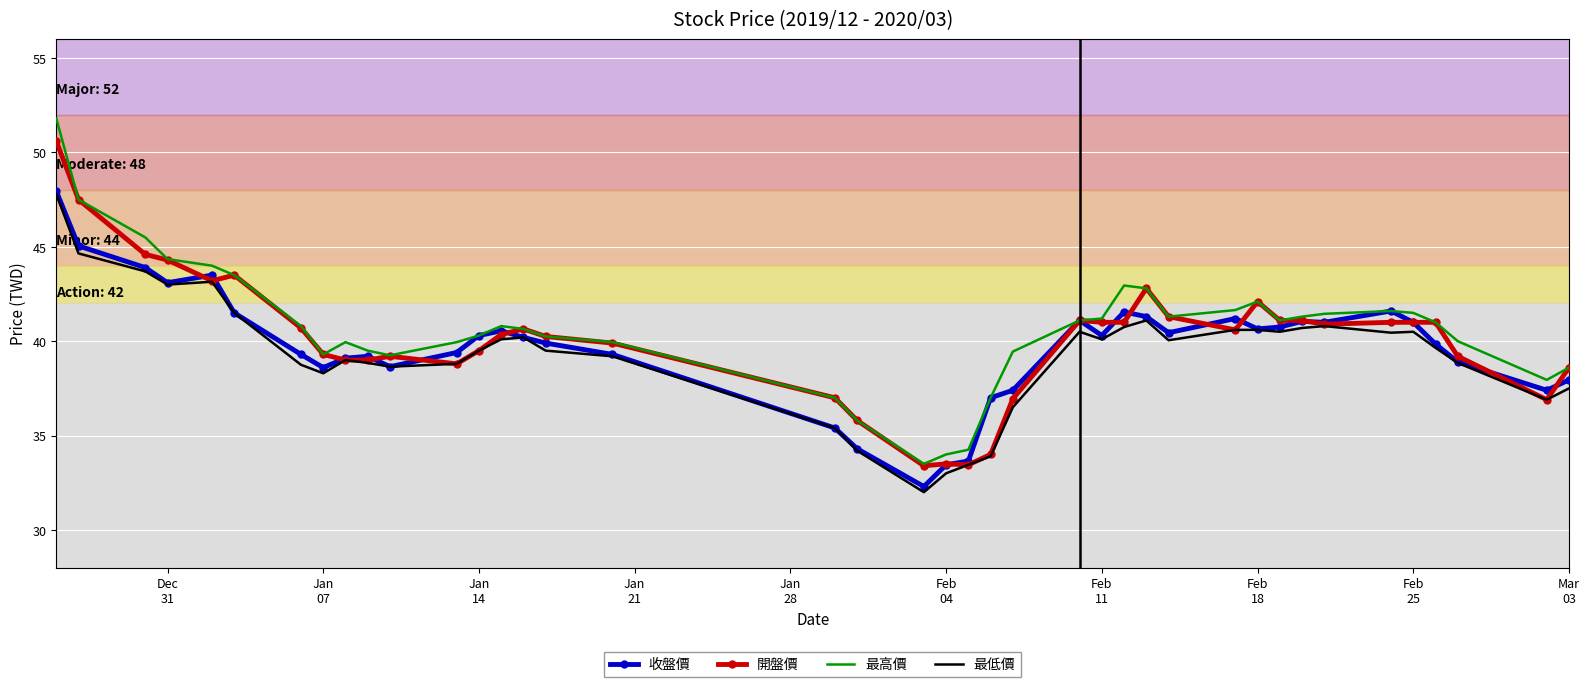

What is the maximum value shown in the chart?

51.8